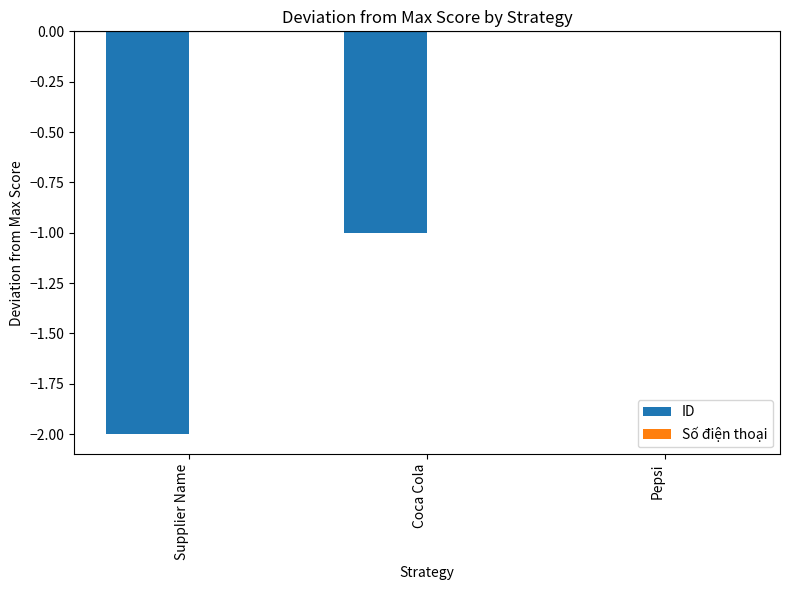

The chart shows a value of -1 at Coca Cola. True or false?

True